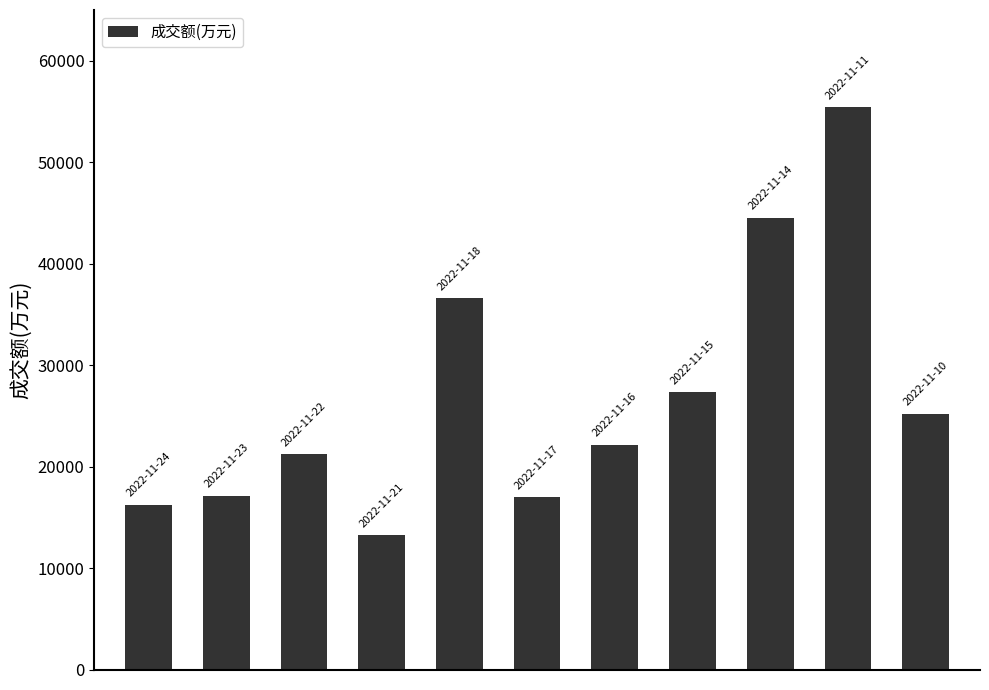

What is the maximum value shown in the chart?

55417